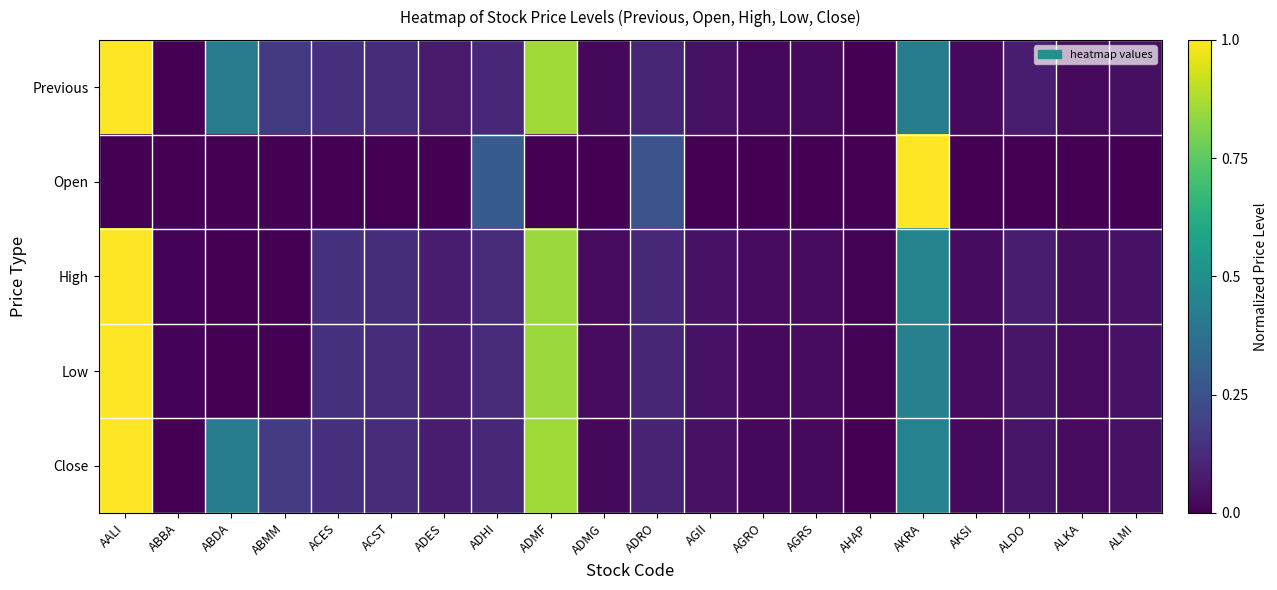

Reading left to right, extract all data points from this chart.

Previous: AALI=1.0	ABBA=0.0	ABDA=0.4	ABMM=0.2	ACES=0.1	ACST=0.1	ADES=0.1	ADHI=0.1	ADMF=0.9	ADMG=0.0	ADRO=0.1	AGII=0.0	AGRO=0.0	AGRS=0.0	AHAP=0.0	AKRA=0.4	AKSI=0.0	ALDO=0.1	ALKA=0.0	ALMI=0.0
Open: AALI=0.0	ABBA=0.0	ABDA=0.0	ABMM=0.0	ACES=0.0	ACST=0.0	ADES=0.0	ADHI=0.3	ADMF=0.0	ADMG=0.0	ADRO=0.3	AGII=0.0	AGRO=0.0	AGRS=0.0	AHAP=0.0	AKRA=1.0	AKSI=0.0	ALDO=0.0	ALKA=0.0	ALMI=0.0
High: AALI=1.0	ABBA=0.0	ABDA=0.0	ABMM=0.0	ACES=0.1	ACST=0.1	ADES=0.1	ADHI=0.1	ADMF=0.9	ADMG=0.0	ADRO=0.1	AGII=0.0	AGRO=0.0	AGRS=0.0	AHAP=0.0	AKRA=0.4	AKSI=0.0	ALDO=0.1	ALKA=0.0	ALMI=0.0
Low: AALI=1.0	ABBA=0.0	ABDA=0.0	ABMM=0.0	ACES=0.1	ACST=0.1	ADES=0.1	ADHI=0.1	ADMF=0.8	ADMG=0.0	ADRO=0.1	AGII=0.0	AGRO=0.0	AGRS=0.0	AHAP=0.0	AKRA=0.4	AKSI=0.0	ALDO=0.1	ALKA=0.0	ALMI=0.0
Close: AALI=1.0	ABBA=0.0	ABDA=0.4	ABMM=0.2	ACES=0.1	ACST=0.1	ADES=0.1	ADHI=0.1	ADMF=0.9	ADMG=0.0	ADRO=0.1	AGII=0.0	AGRO=0.0	AGRS=0.0	AHAP=0.0	AKRA=0.4	AKSI=0.0	ALDO=0.1	ALKA=0.0	ALMI=0.0